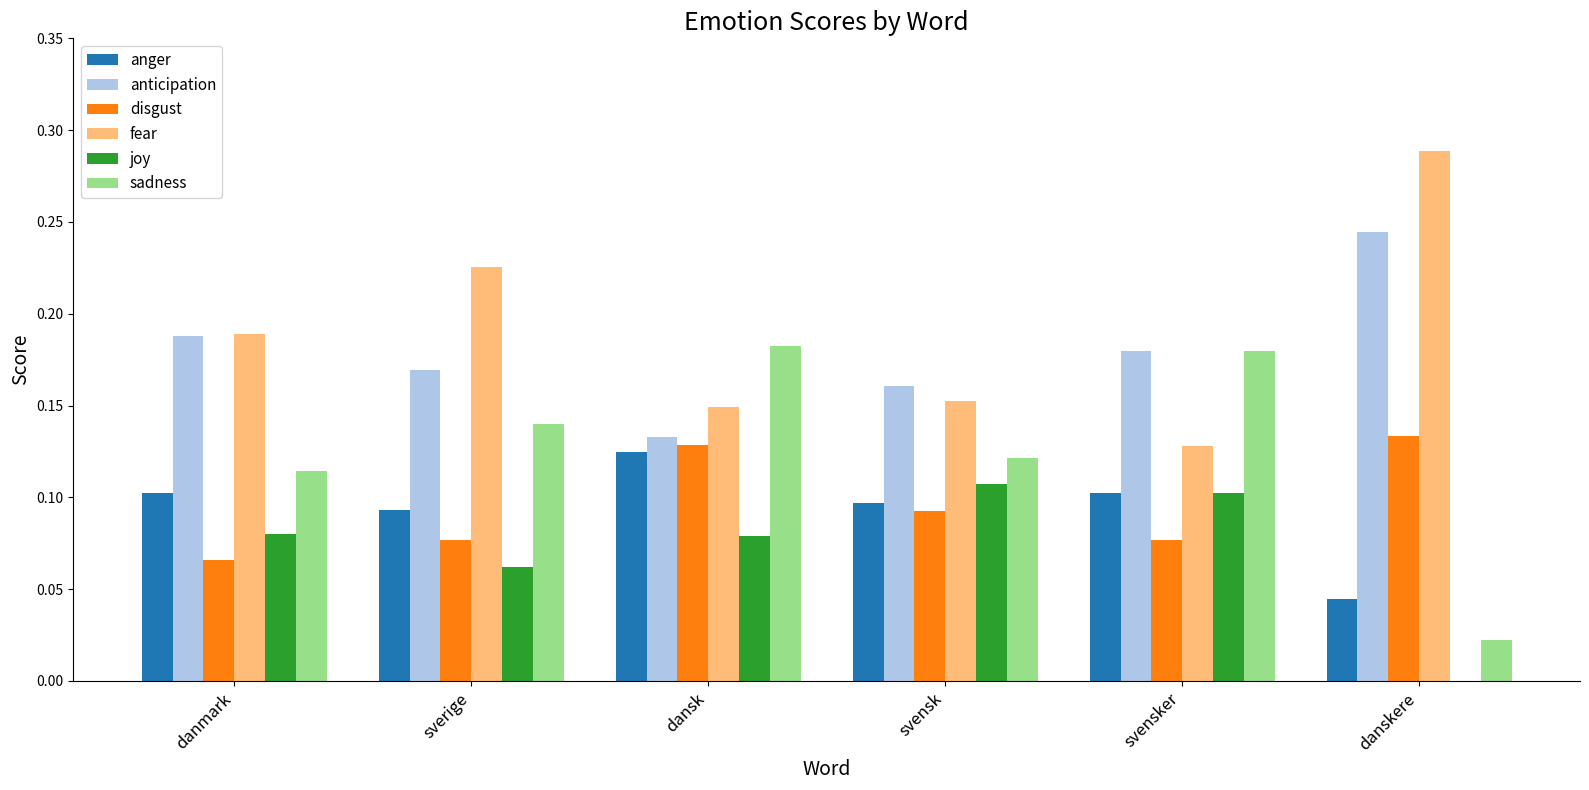

At which label is anticipation closest to 0?

dansk